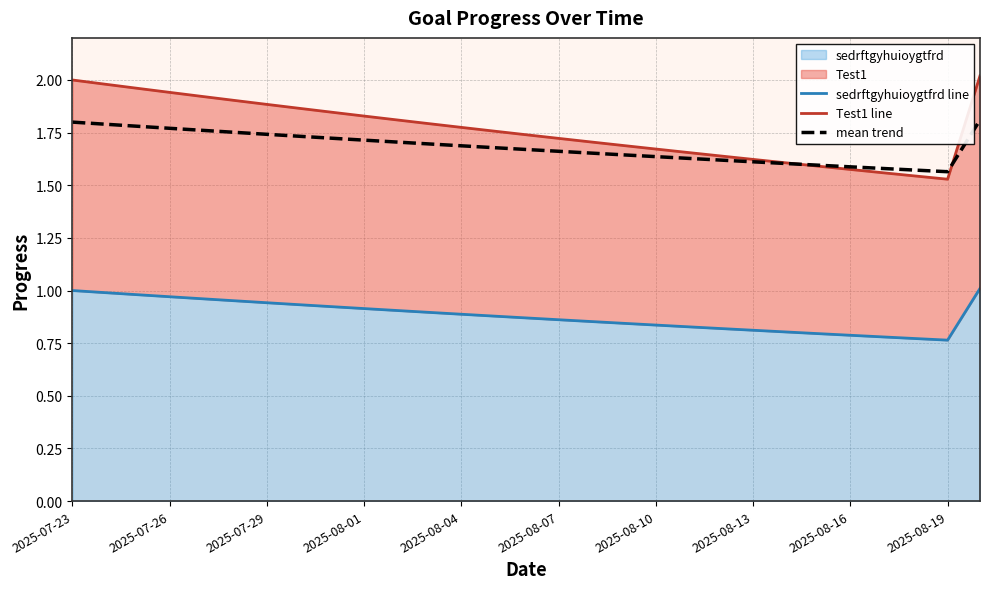

True or false: Test1 line has a value of 2.0 at 28.

True